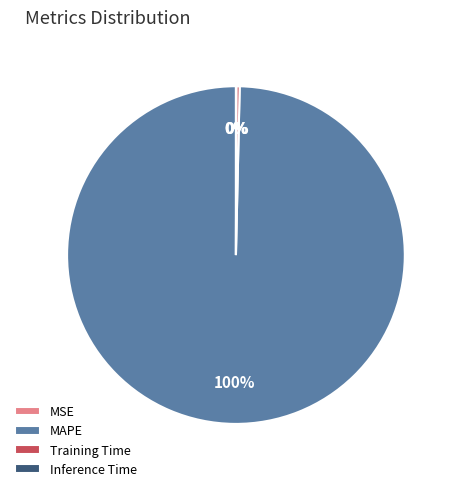

To the nearest percent, what is the difference between the largest and smallest slice percentages?

100%